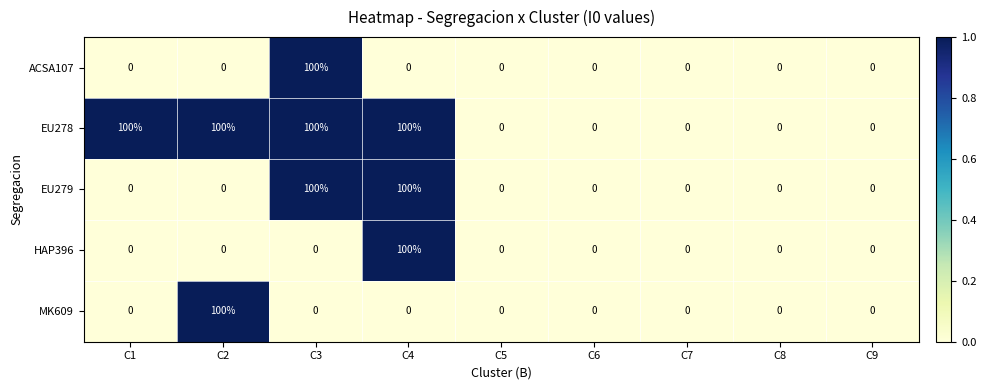

Read the EU278 value at C3, to the nearest 50.

100